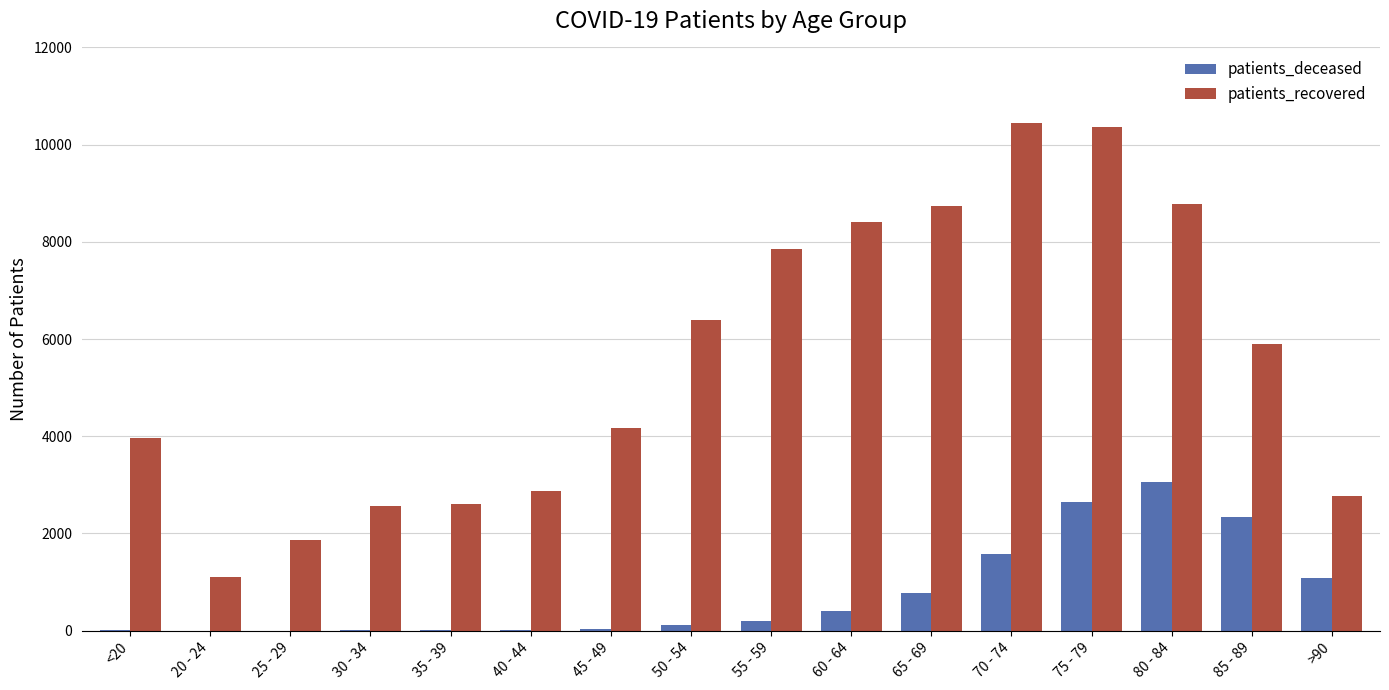

What is the sum of all patients_deceased values?

12305